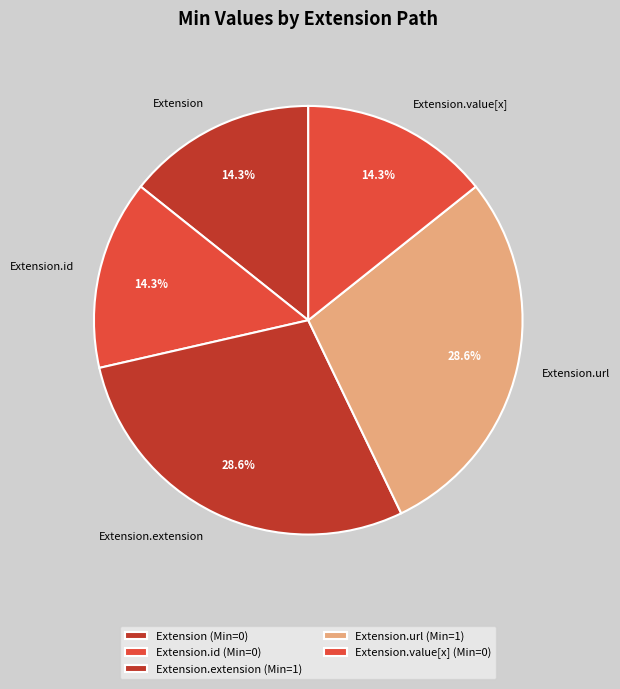

The Extension.value[x] slice represents 1% of the pie. True or false?

False